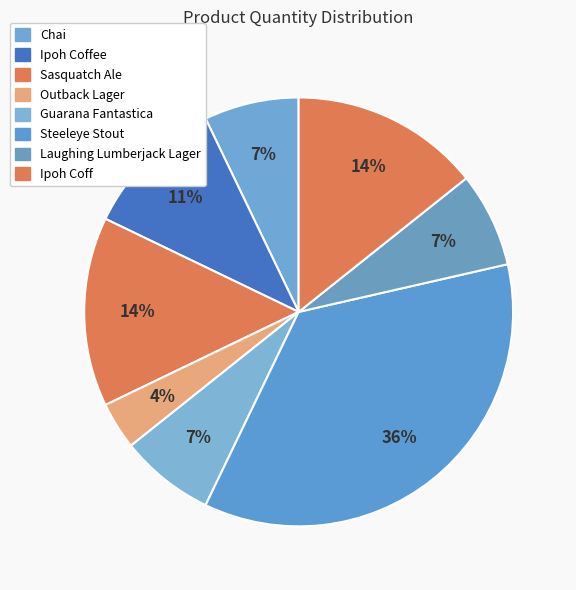

How many segments does this pie chart have?

8